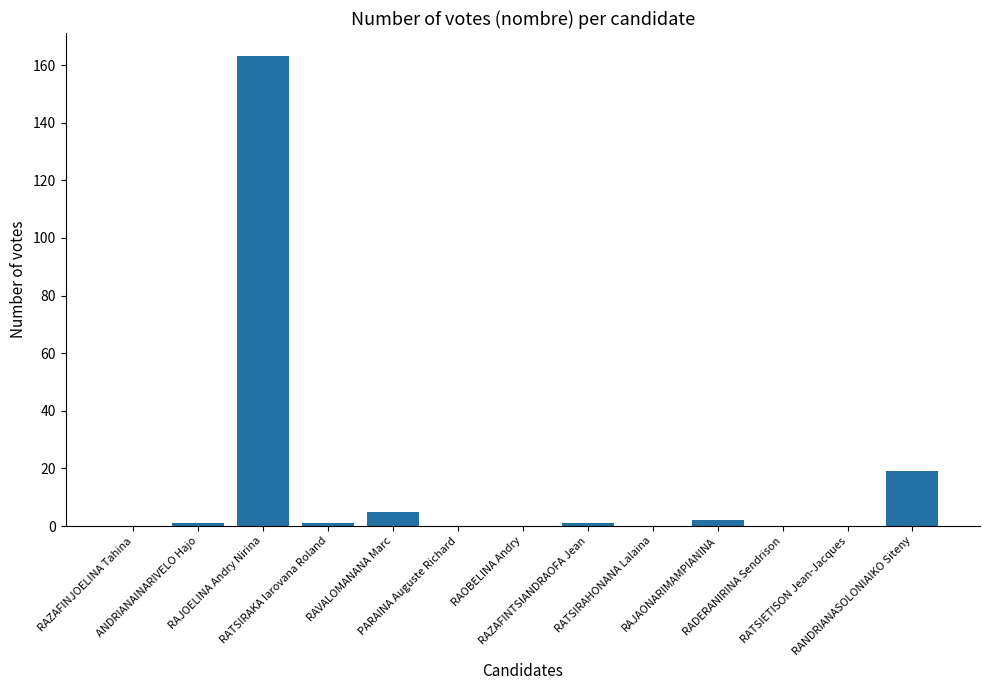

Is it true that the value at RATSIETISON Jean-Jacques is -75?

False